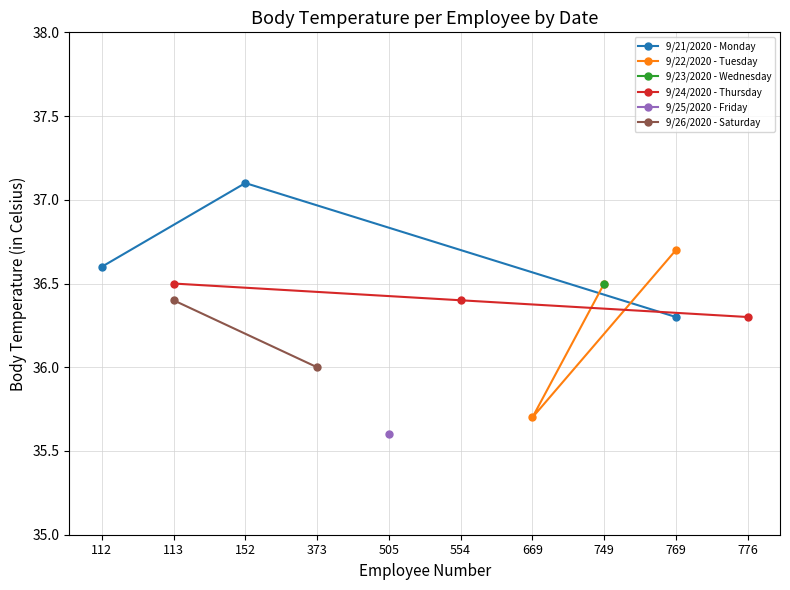

Where is 9/21/2020 - Monday nearest to the value 36?

769